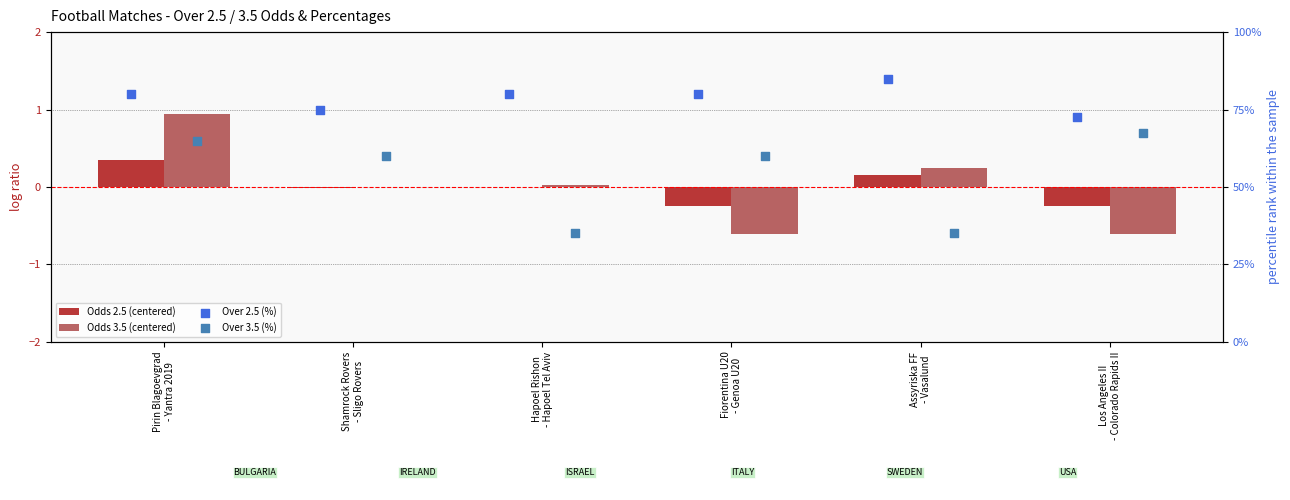

Which series has the largest Y range (max minus min)?

Over 3.5 (%)